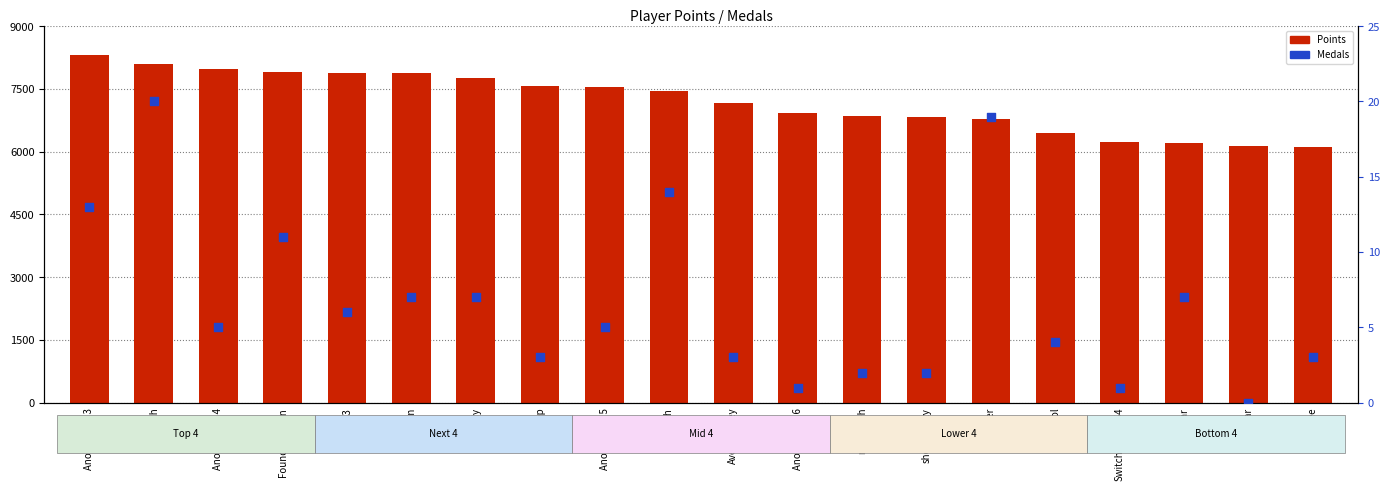

Which series contains the highest Y value?

Points